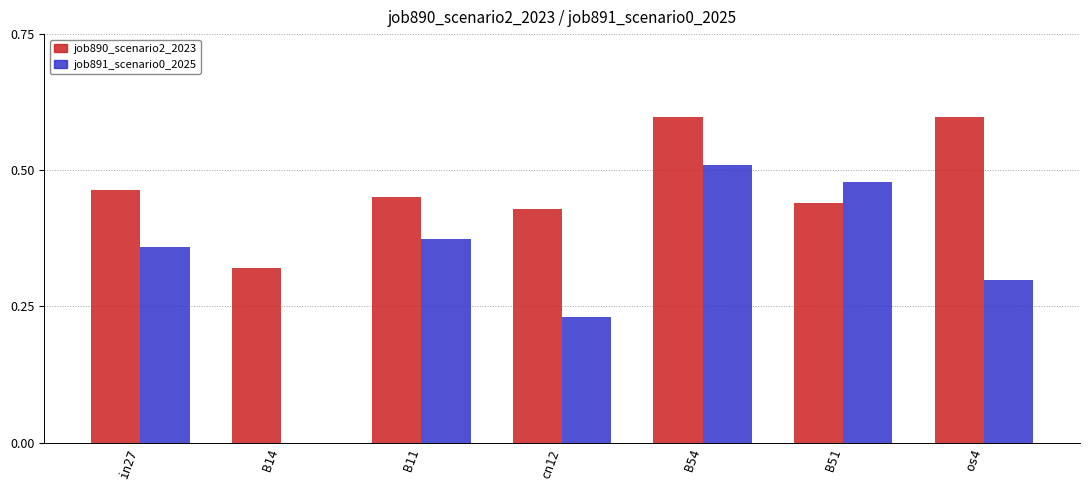

What is the highest value of the job890_scenario2_2023 series?

0.6